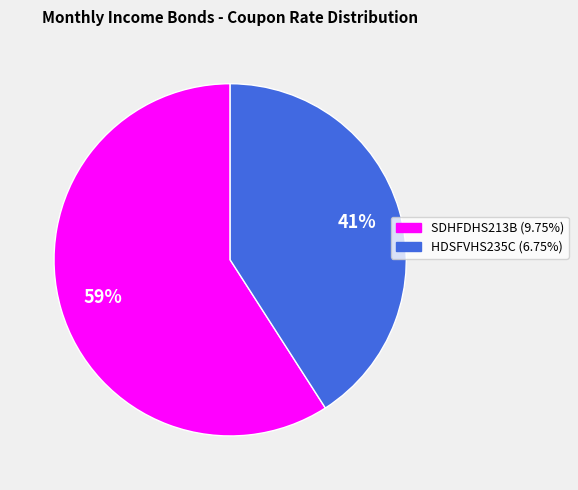

Which slice represents more than half of the pie?

SDHFDHS213B